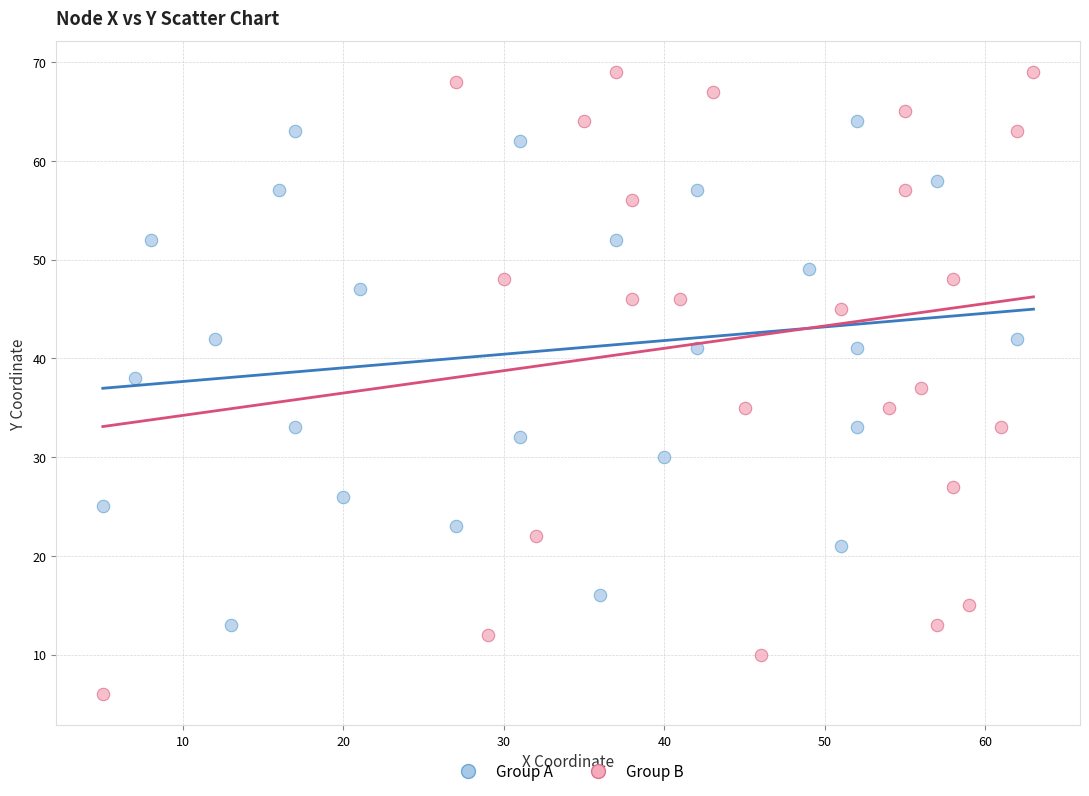

Which series reaches the minimum Y coordinate?

Group B